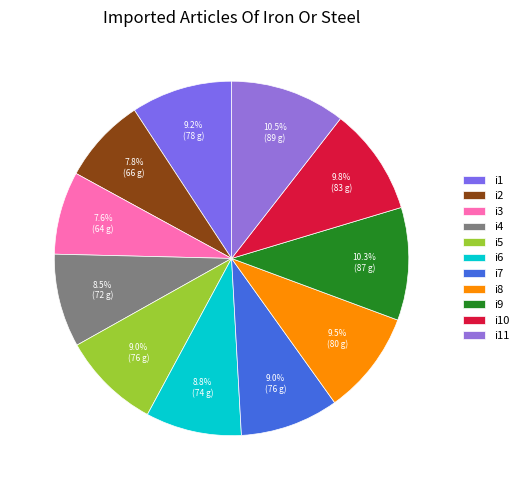

To the nearest percent, what is the difference between the largest and smallest slice percentages?

3%